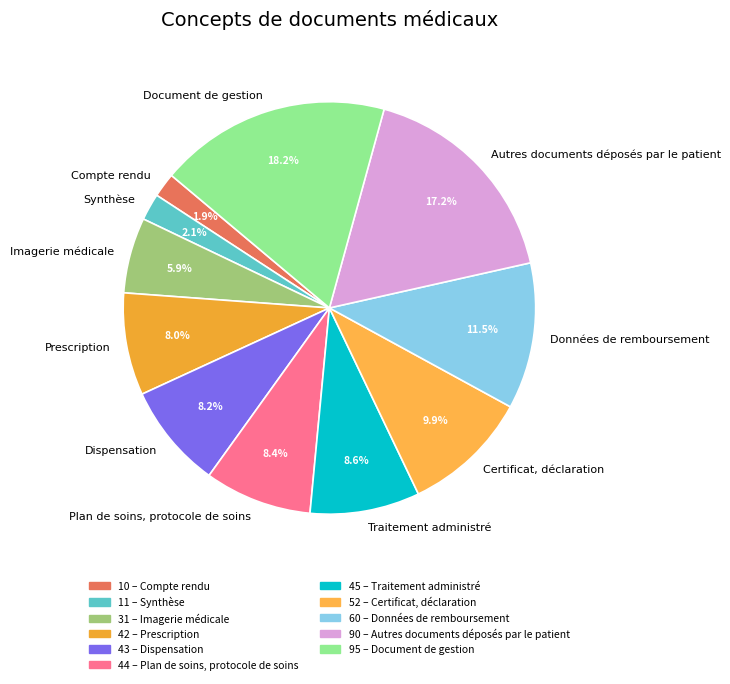

How much of the chart is everything except Certificat, déclaration?

90.1%